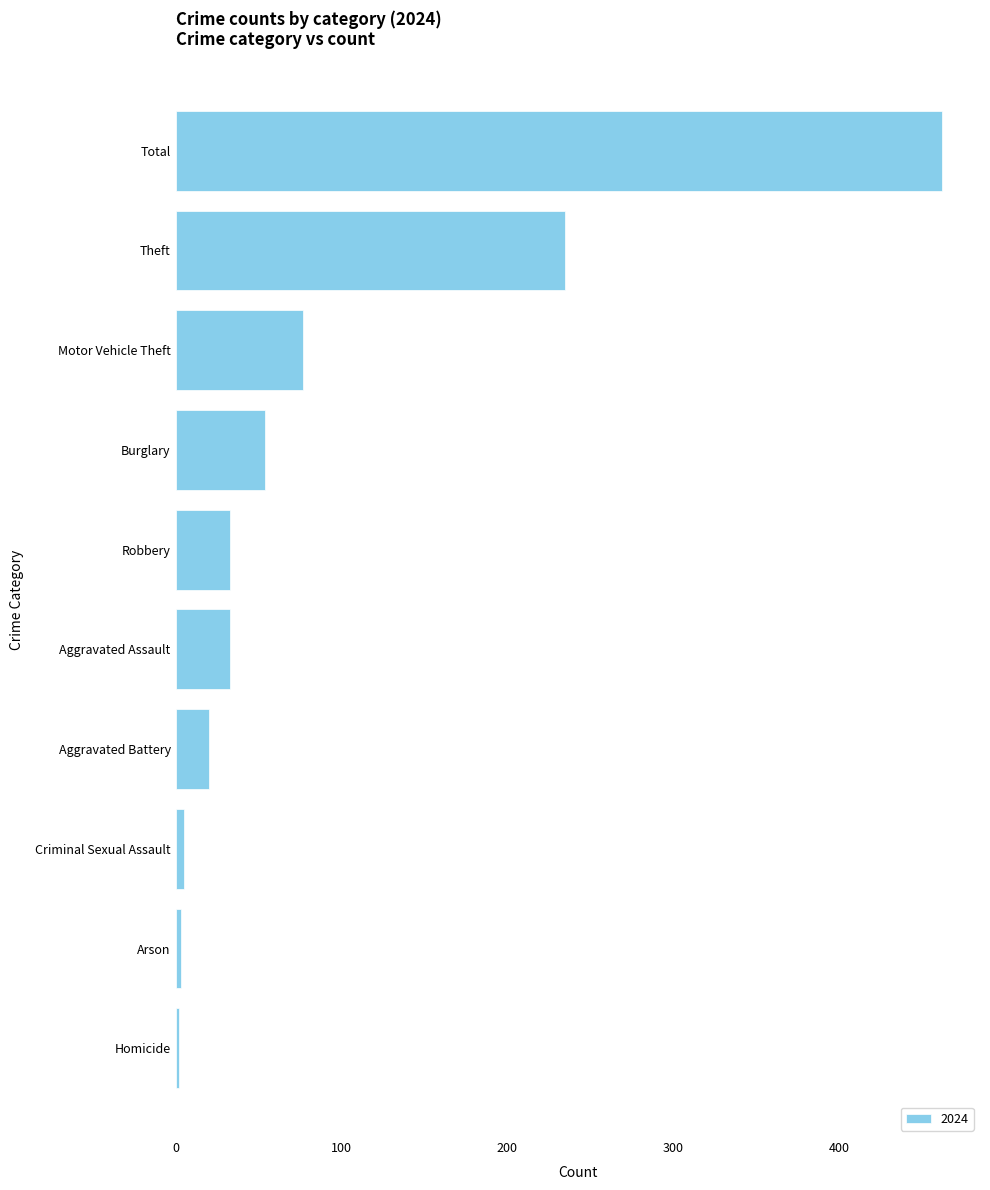

Between Aggravated Battery and Theft, which is larger?

Theft